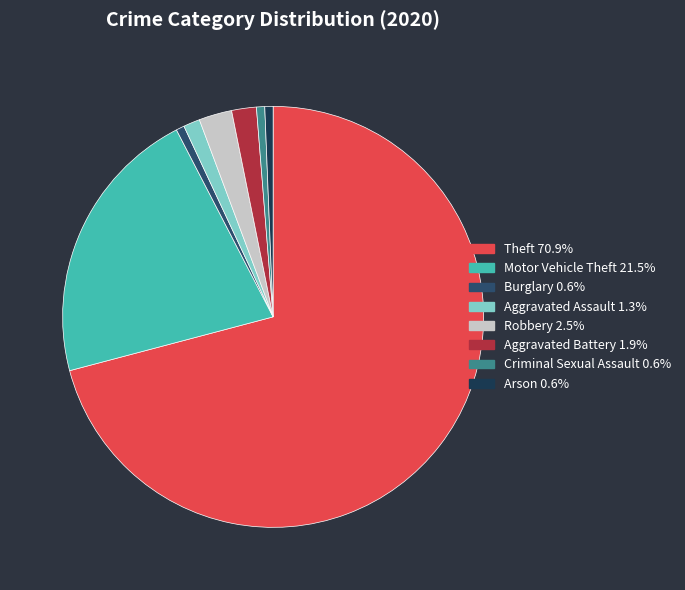

How many slices are in this pie chart?

8